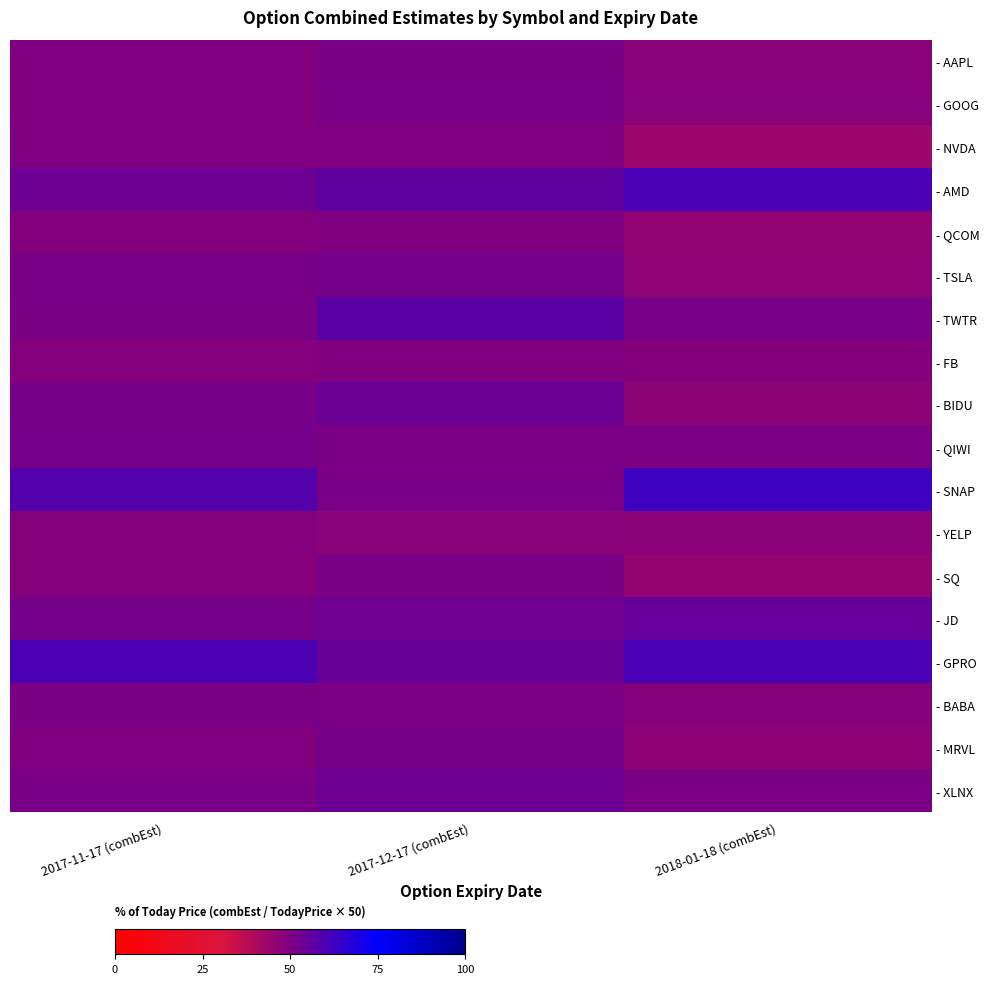

Between 2017-12-17 (combEst) and 2017-11-17 (combEst), which is larger?

2017-12-17 (combEst)